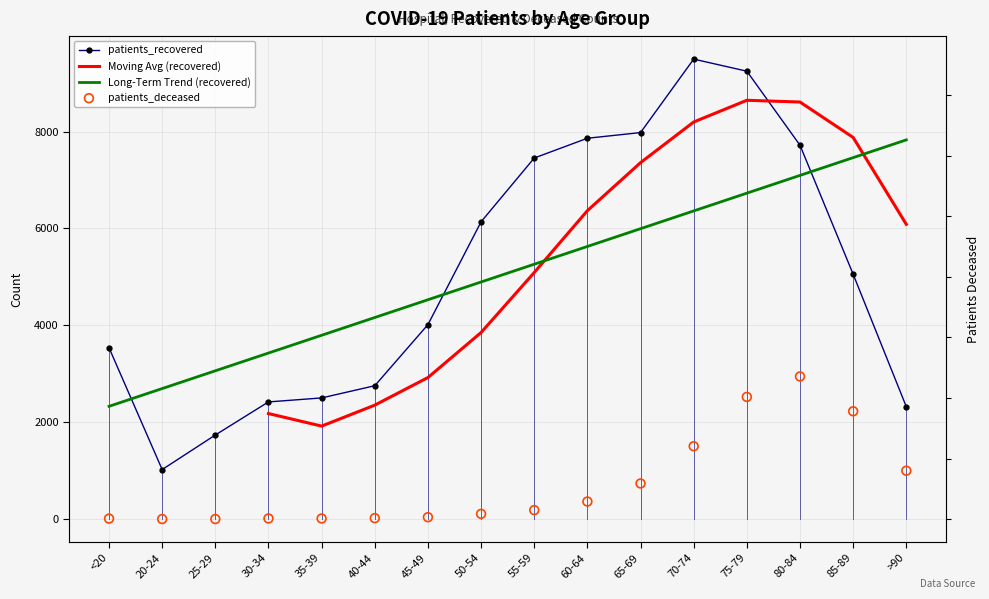

Which series has the largest Y range (max minus min)?

patients_recovered